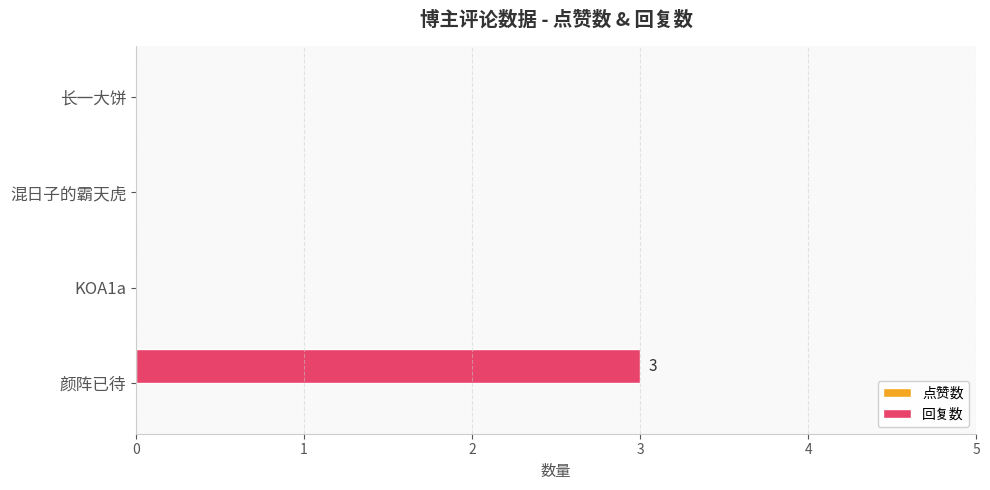

Is it true that the value at 颜阵已待 is 2?

False